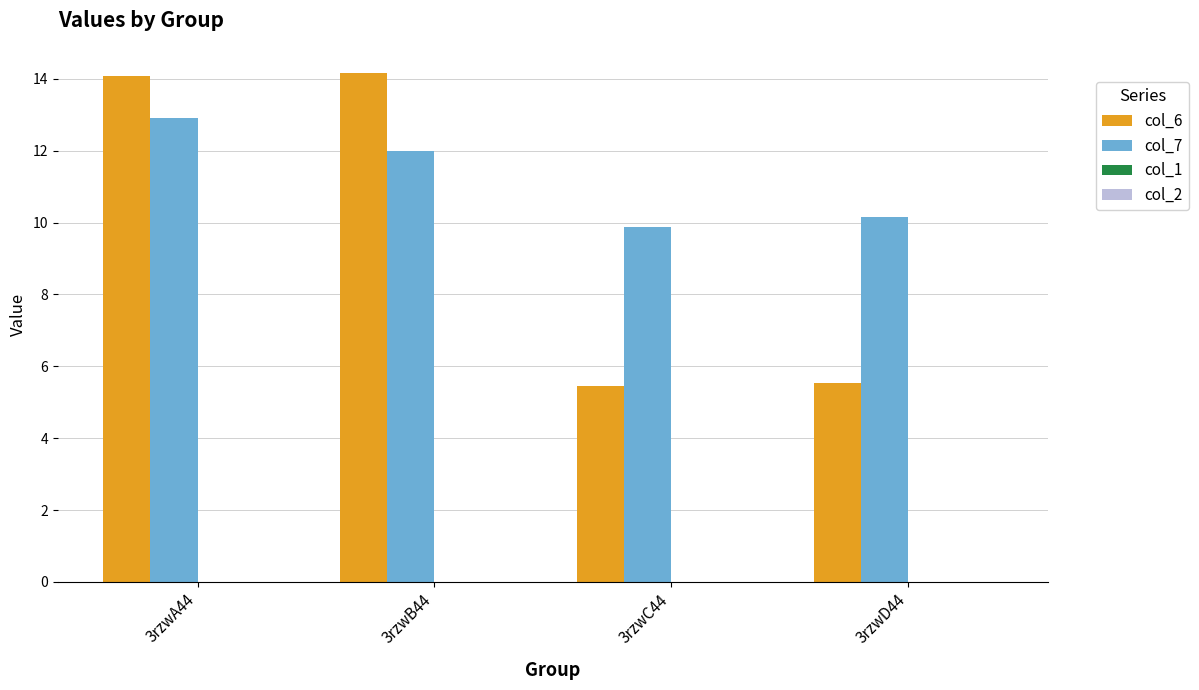

The col_6 series shows 14.1 at 3rzwA44. True or false?

True